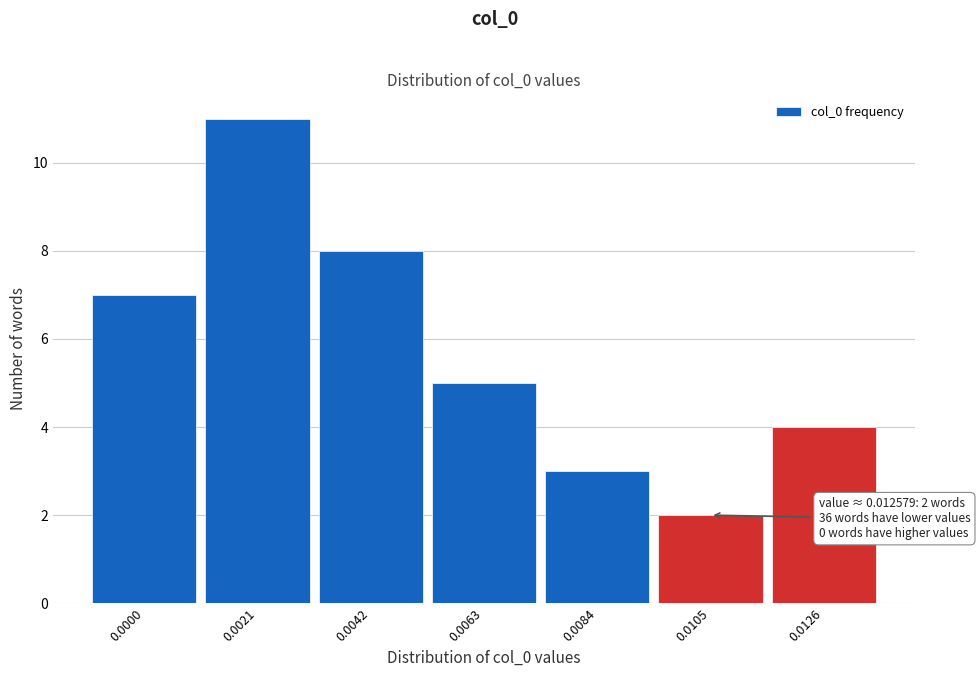

Reading left to right, list all the values displayed in this chart.

0.0000=7	0.0021=11	0.0042=8	0.0063=5	0.0084=3	0.0105=2	0.0126=4